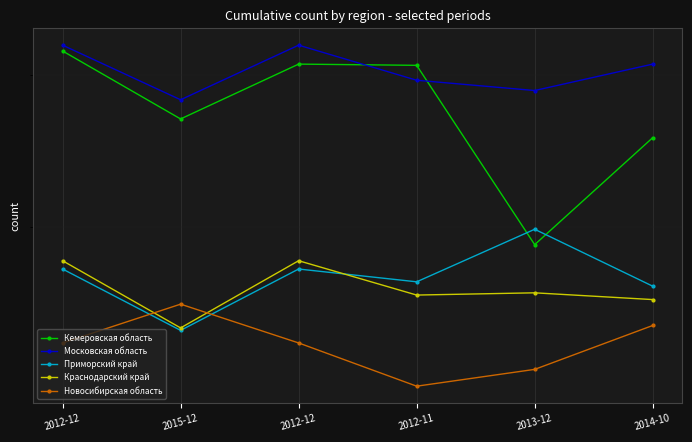

At which label does Московская область first exceed 309?

2012-12